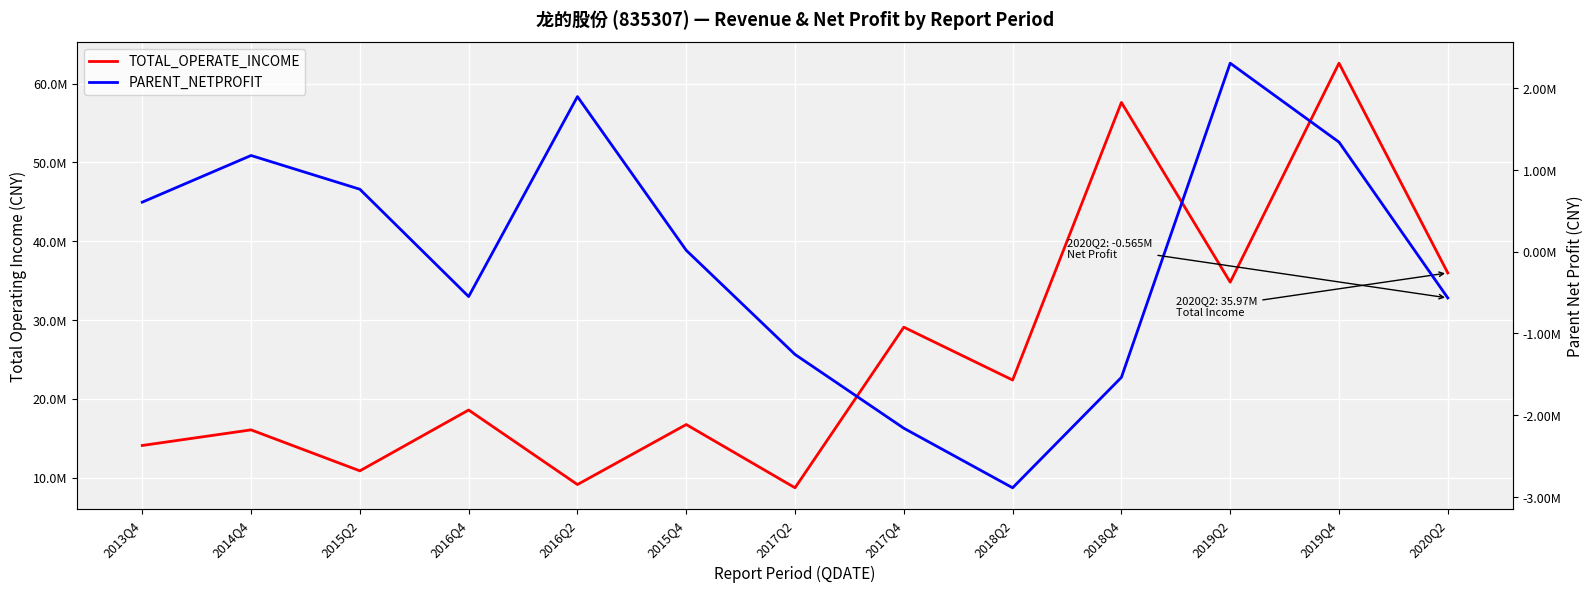

What is the label of the 8th point from the right?

2015Q4